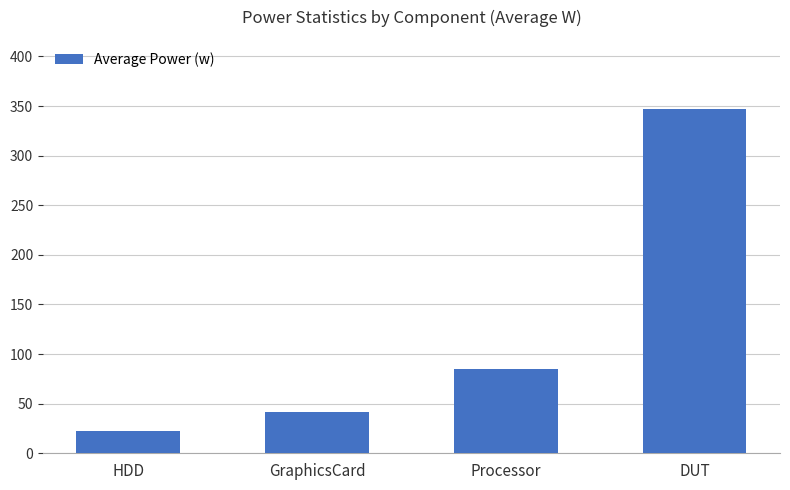

How many data points are above 84?

2